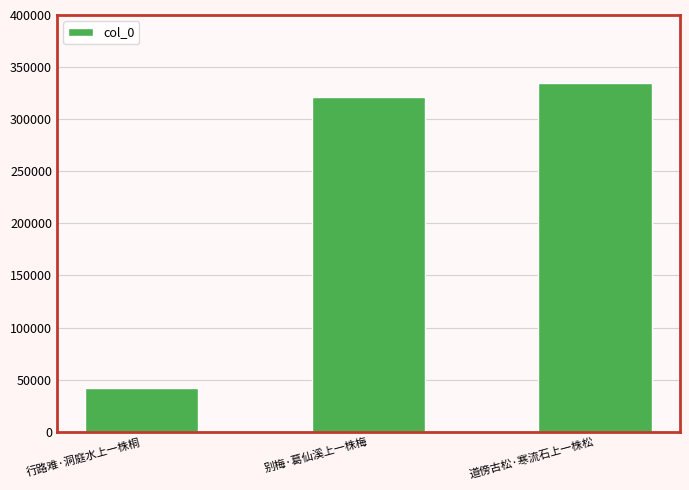

What is the ratio of the value at 道傍古松·寒流石上一株松 to the value at 行路难·洞庭水上一株桐?

8.1